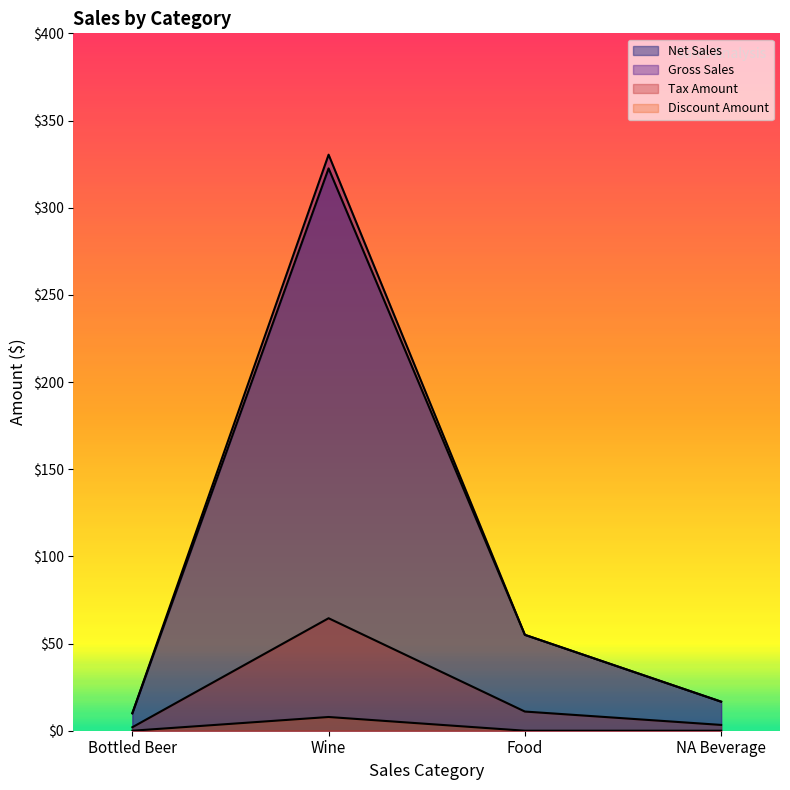

What value does the Tax Amount series have at Wine?

64.5